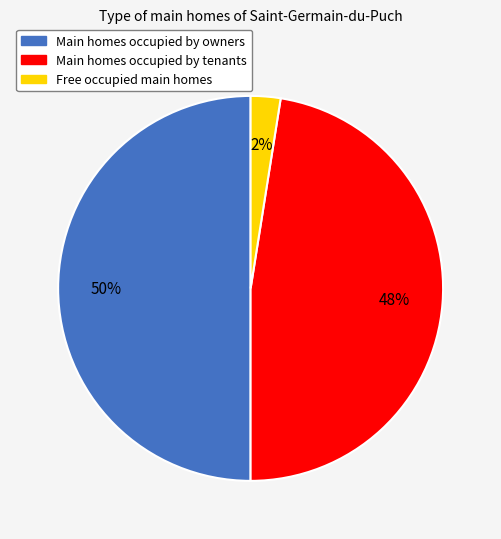

Which has a higher value, Main homes occupied by tenants or Main homes occupied by owners?

Main homes occupied by owners